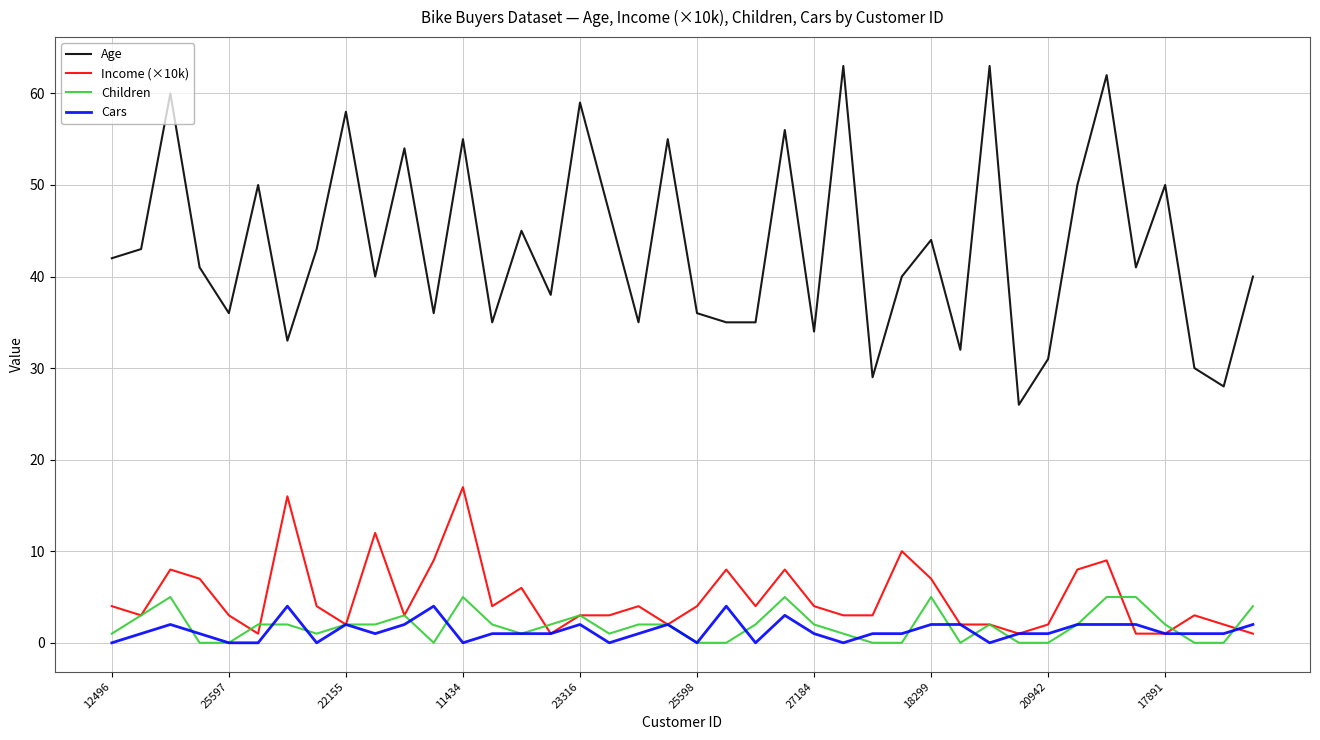

Which series has the widest spread of values?

Age